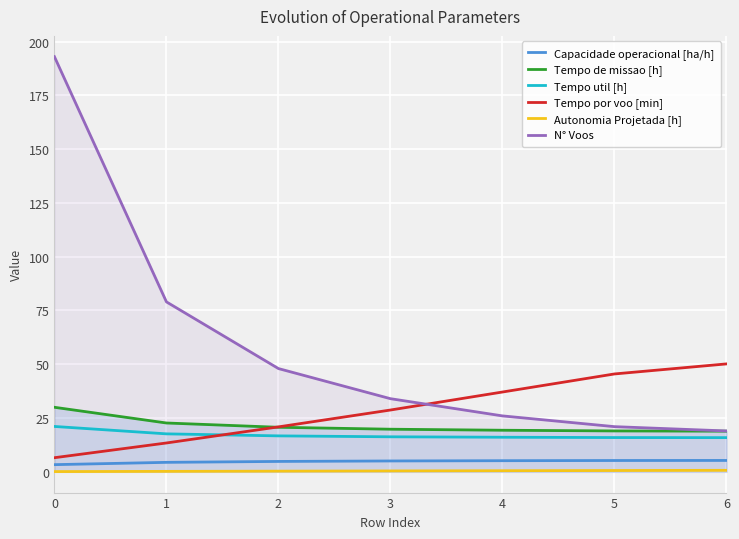

What is the value of the Capacidade operacional [ha/h] point at the 6th from the left?

5.3